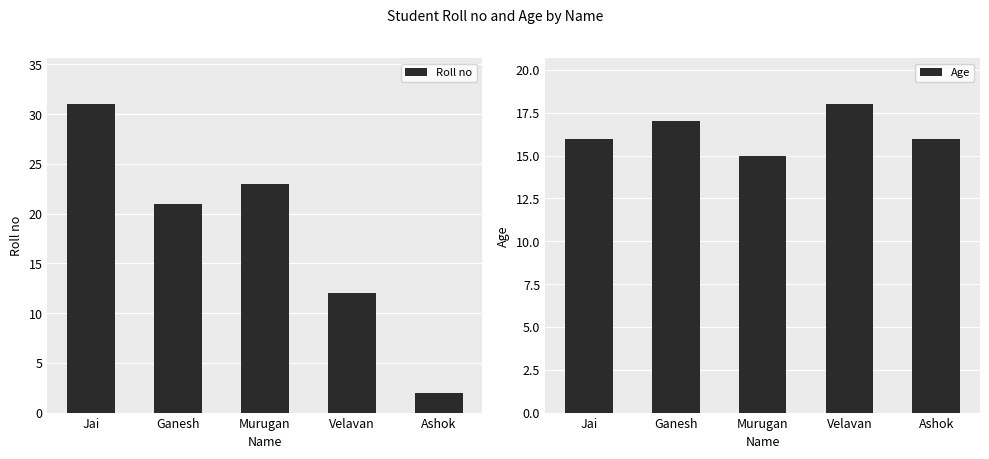

At how many categories does at least one series exceed 30?

1